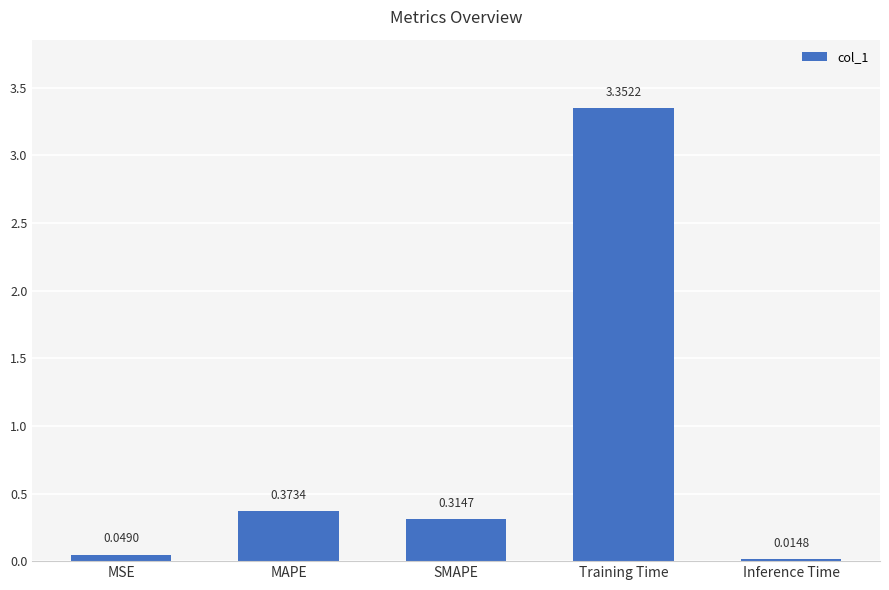

What is the sum of all values?

4.1